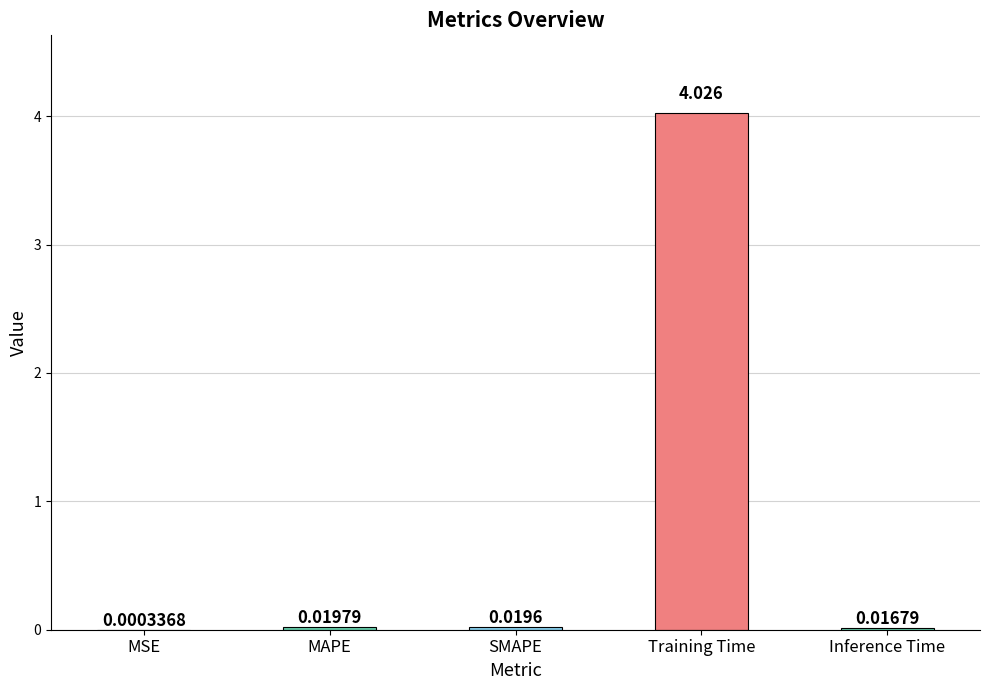

Between SMAPE and Training Time, which is larger?

Training Time